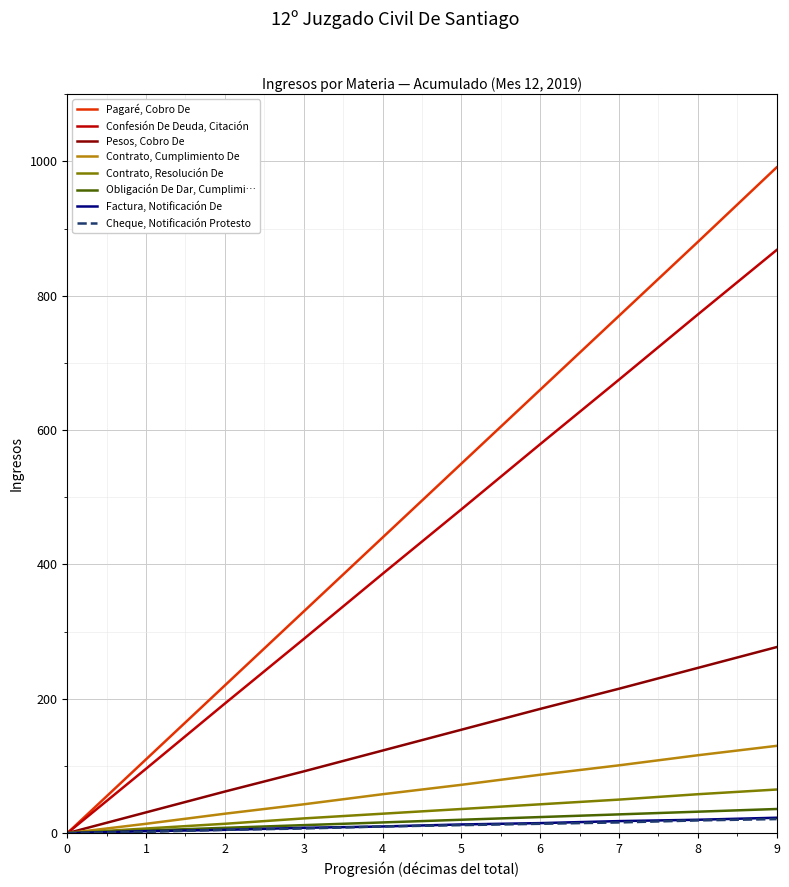

List the series in order of their peak value, lowest first.

Cheque, Notificación Protesto, Factura, Notificación De, Obligación De Dar, Cumplimi…, Contrato, Resolución De, Contrato, Cumplimiento De, Pesos, Cobro De, Confesión De Deuda, Citación, Pagaré, Cobro De